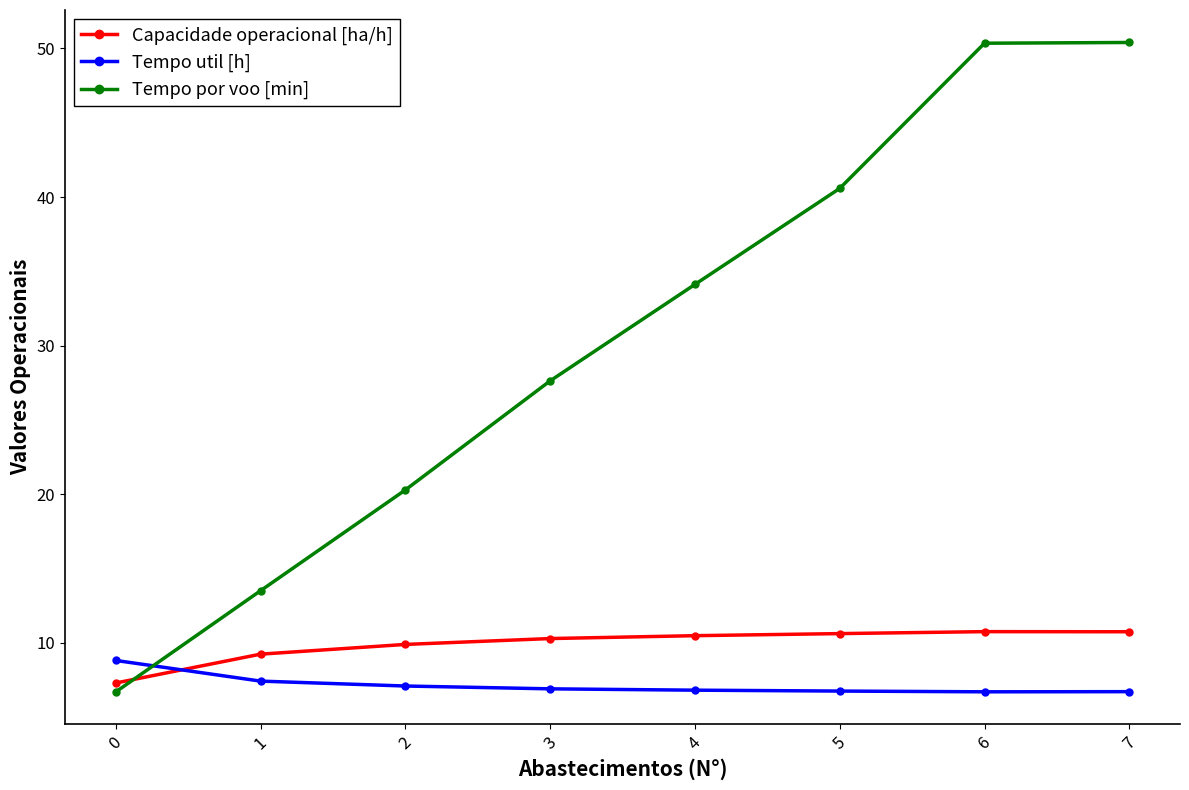

True or false: Tempo por voo [min] has a value of 50.4 at 6.

True